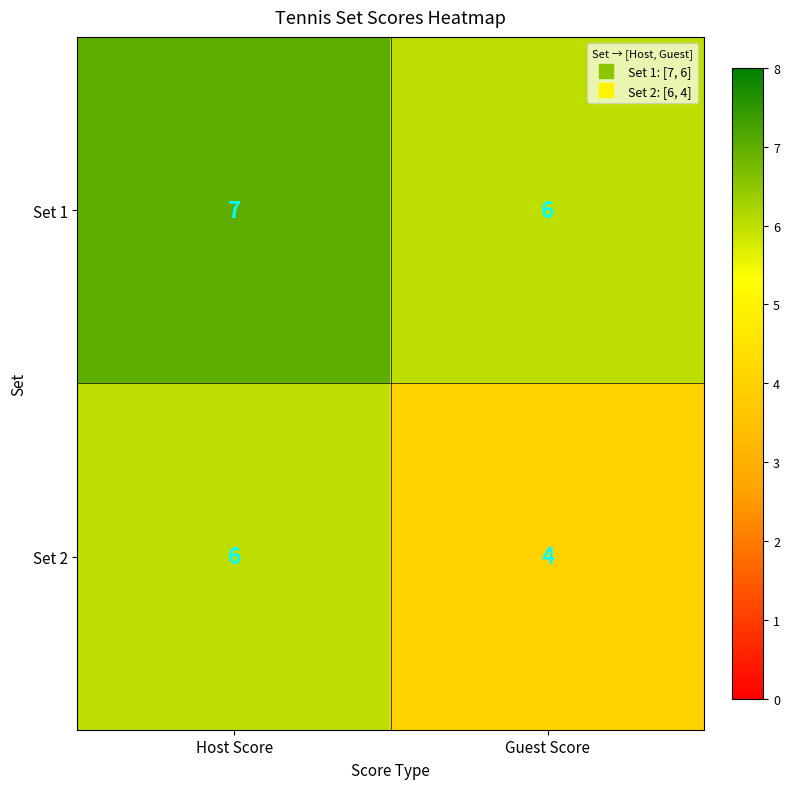

What value does the Set 2 series have at Guest Score?

4